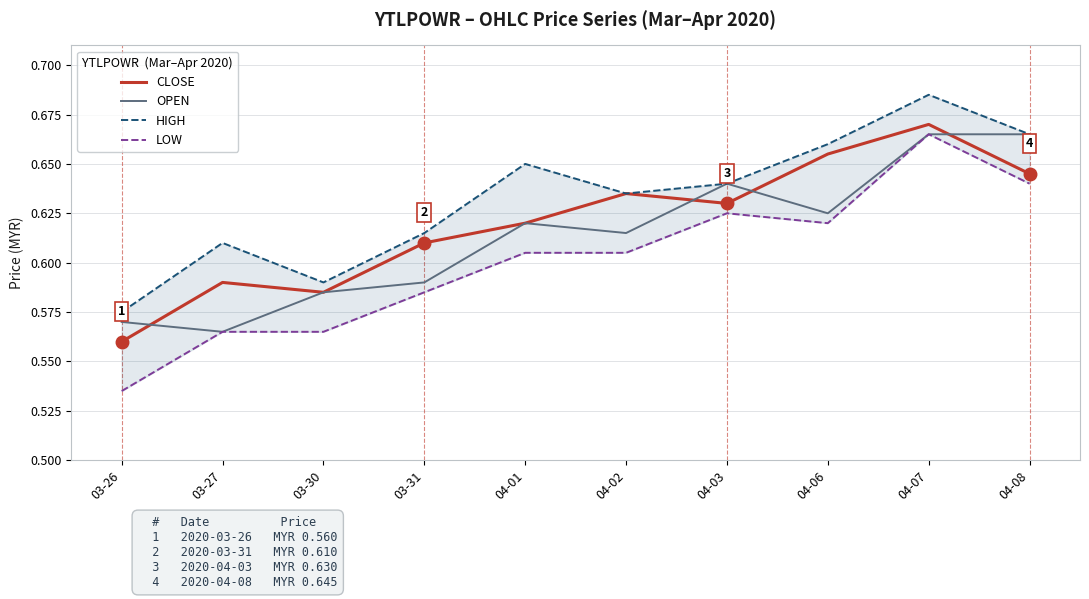

Between 03-31 and 04-06, which series saw the biggest shift?

CLOSE